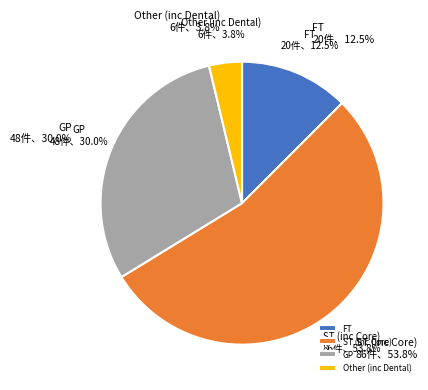

Is the sum of ST (inc Core) and GP greater than half?

Yes